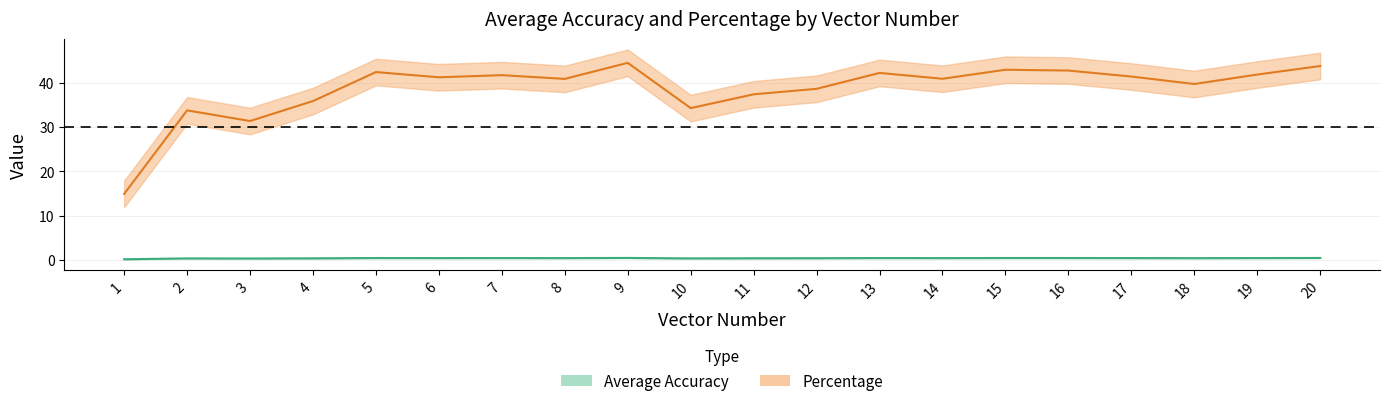

The value of Percentage at 3 is 31.3. True or false?

True